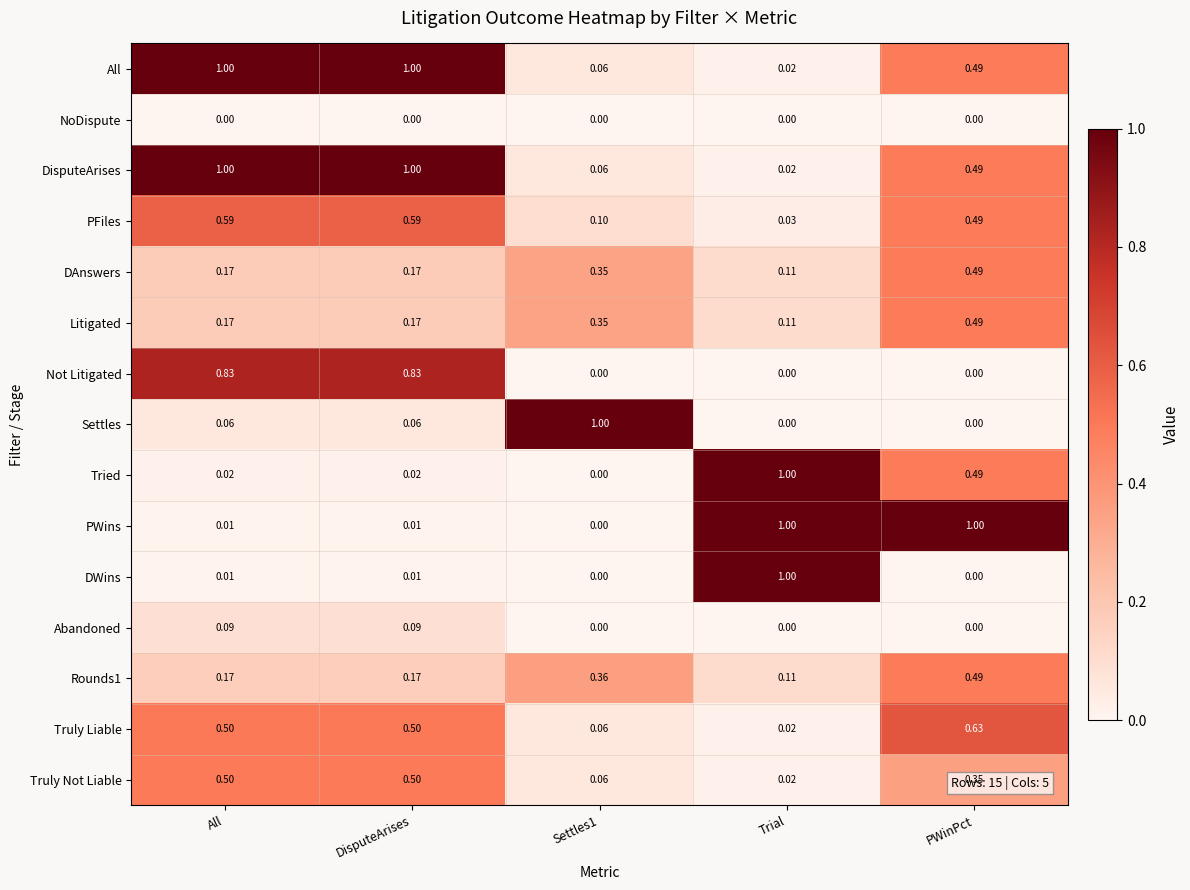

At which category is the sum across all series the highest?

PWinPct